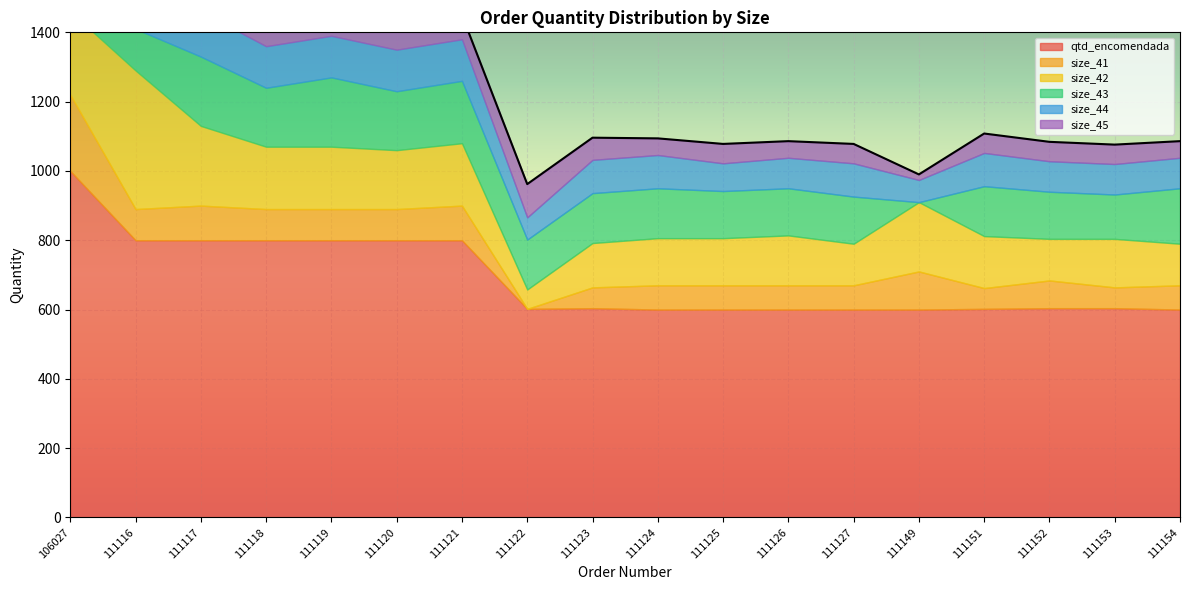

What is the total value across all series at 111149?

990